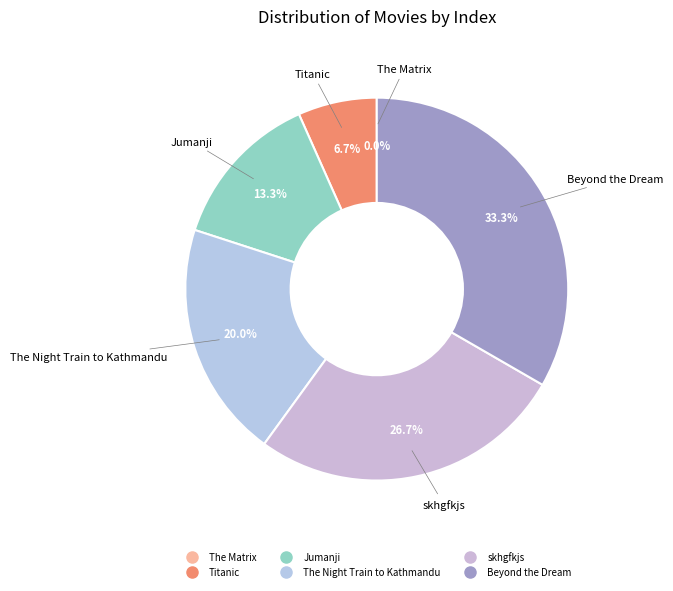

Which slice is the smallest?

The Matrix